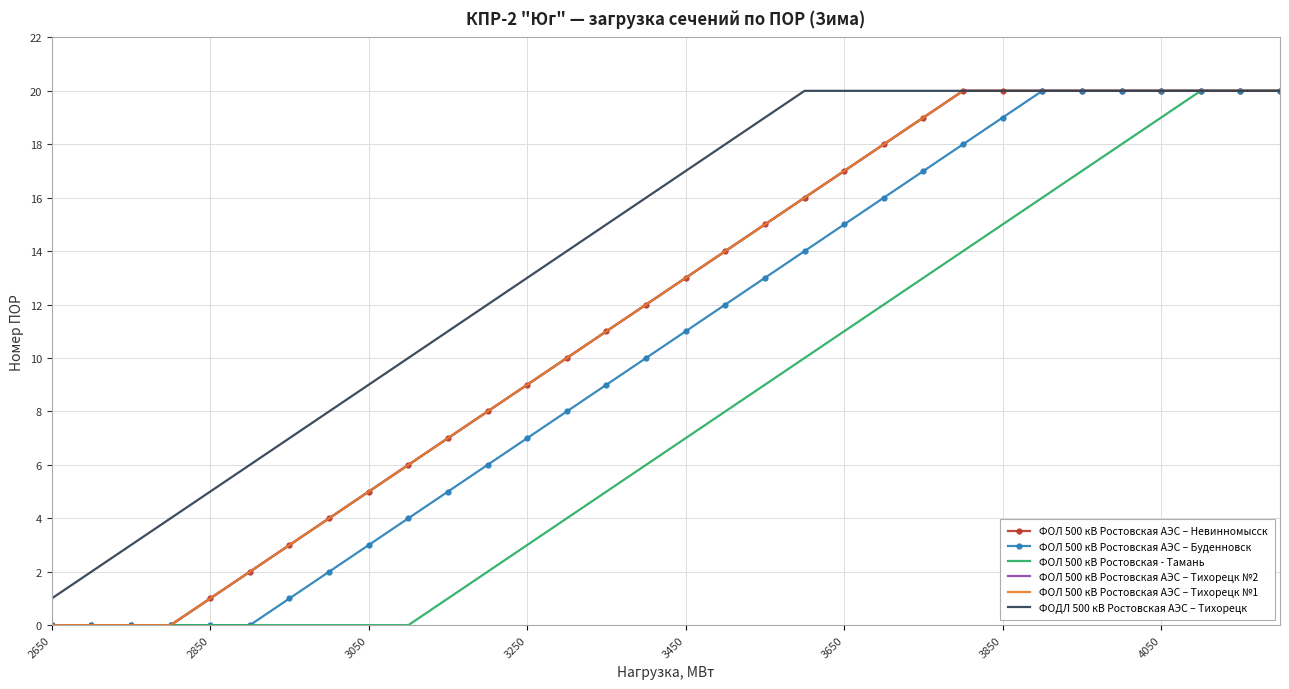

What is the sum of all ФОЛ 500 кВ Ростовская АЭС – Тихорецк №1 values?

370